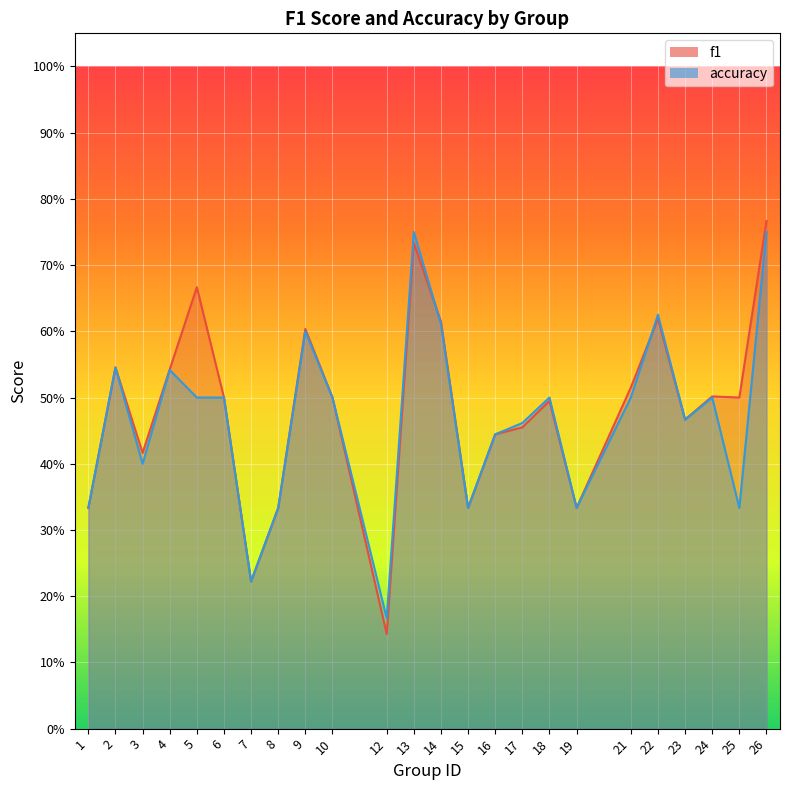

What is the greatest value displayed?

0.8